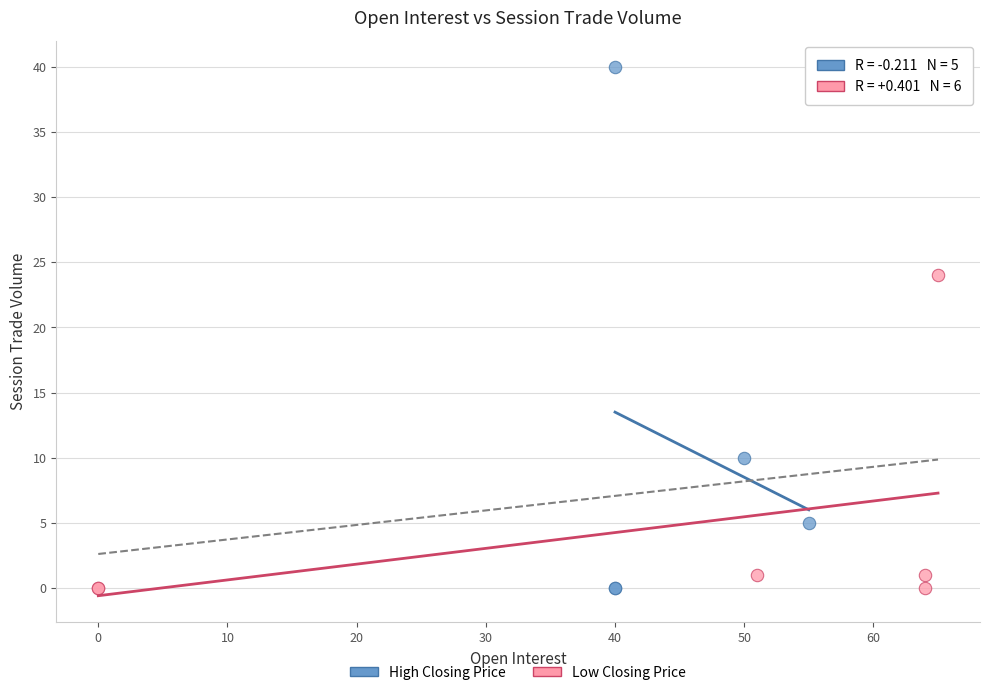

Which series has the widest spread of Y values?

High Closing Price